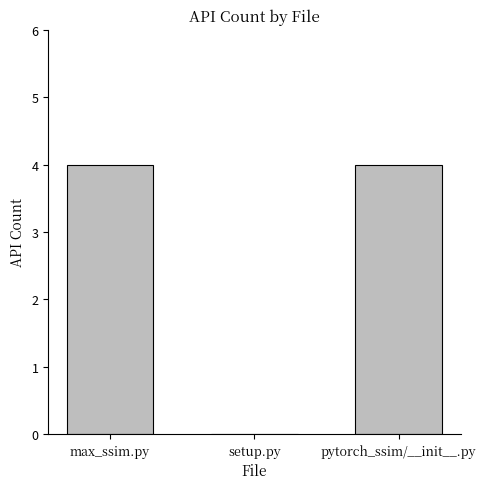

The chart shows a value of 4 at pytorch_ssim/__init__.py. True or false?

True